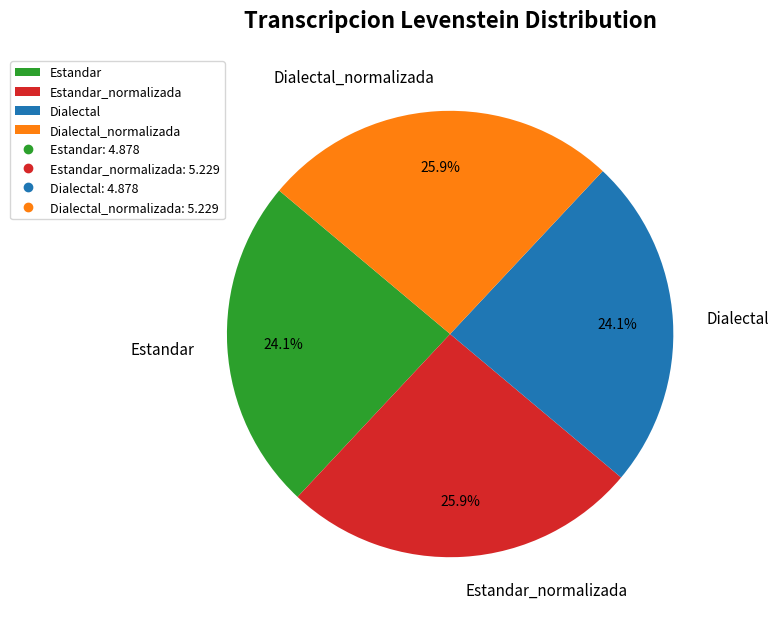

What percentage is NOT represented by Estandar_normalizada?

74.1%